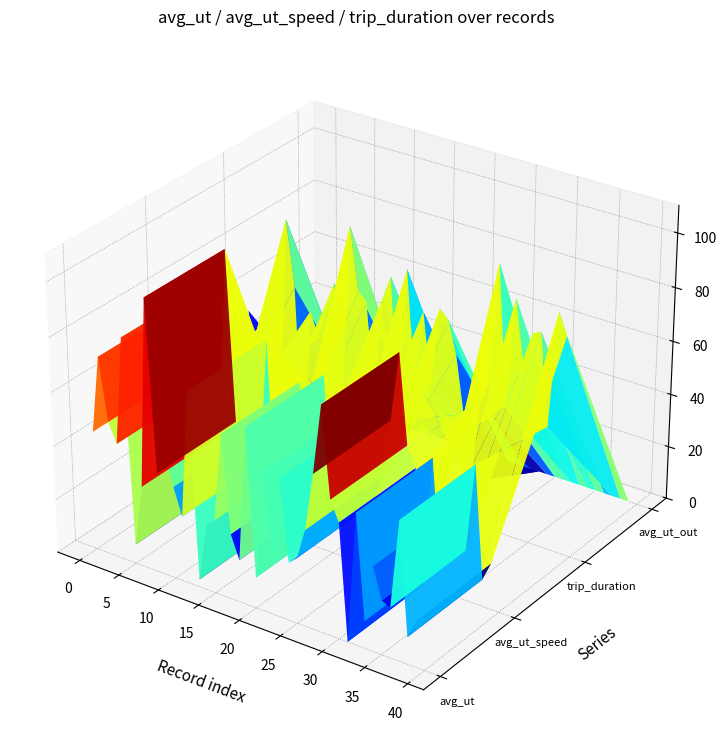

Reading right to left, transcribe all the data shown in this chart.

avg_ut: 0.0	0.0	0.0	0.0	0.0	0.0	0.0	0.0	0.0	0.0	0.0	0.0	0.0	0.0	0.0	0.0	0.0	0.0	0.0	0.0	0.0	0.0	0.0	0.0	0.0	0.0	0.0	0.0	0.0	0.0	0.0	0.0	0.0	0.0	0.0	0.0	0.0	0.0	0.0	0.0
avg_ut_speed: 1.0	1.0	1.1	1.0	1.0	1.0	1.0	1.0	0.9	1.0	1.0	1.1	1.1	1.0	1.0	1.0	1.1	1.0	1.1	1.0	1.1	1.0	1.0	1.1	1.0	1.0	0.9	1.1	1.0	1.0	1.0	1.0	1.2	1.0	1.0	1.1	1.0	1.0	1.1	1.0
trip_duration: 505.8	509.7	488.0	505.1	504.3	498.3	509.7	489.5	515.2	492.4	488.8	472.8	485.2	496.0	502.0	503.5	488.0	502.0	488.0	508.9	481.0	506.6	502.0	483.8	500.5	502.0	513.6	478.2	502.0	496.8	490.9	495.3	464.9	499.0	511.2	472.8	492.4	488.8	477.6	491.6
avg_ut_out: 0.0	0.0	0.0	0.0	0.0	0.0	0.0	0.0	0.0	0.0	0.0	0.0	0.0	0.0	0.0	0.0	0.0	0.0	0.0	0.0	0.0	0.0	0.0	0.0	0.0	0.0	0.0	0.0	0.0	0.0	0.0	0.0	0.0	0.0	0.0	0.0	0.0	0.0	0.0	0.0